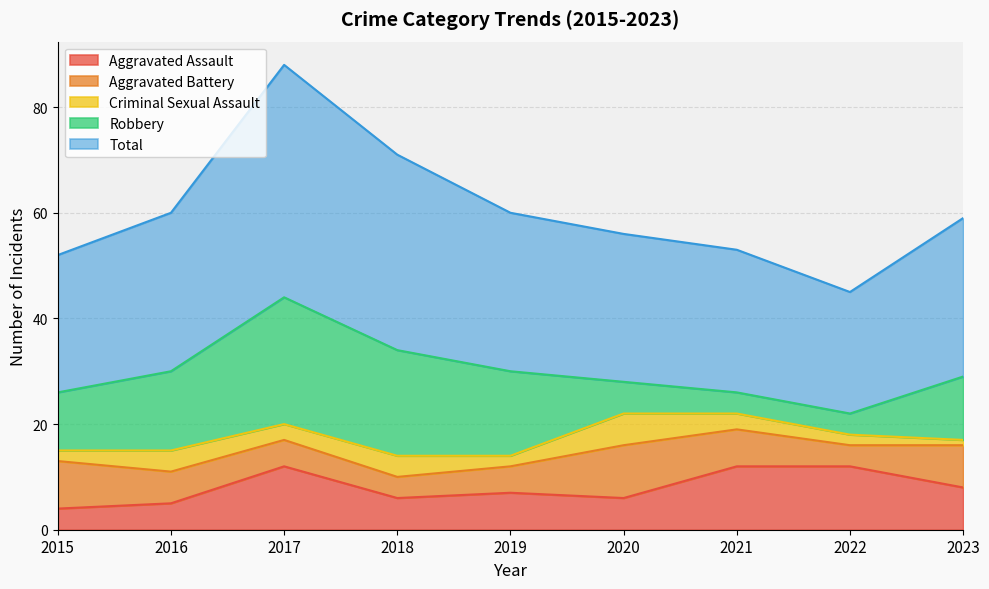

Is the value of Aggravated Battery at 2017 greater than the value of Aggravated Assault at 2019?

No